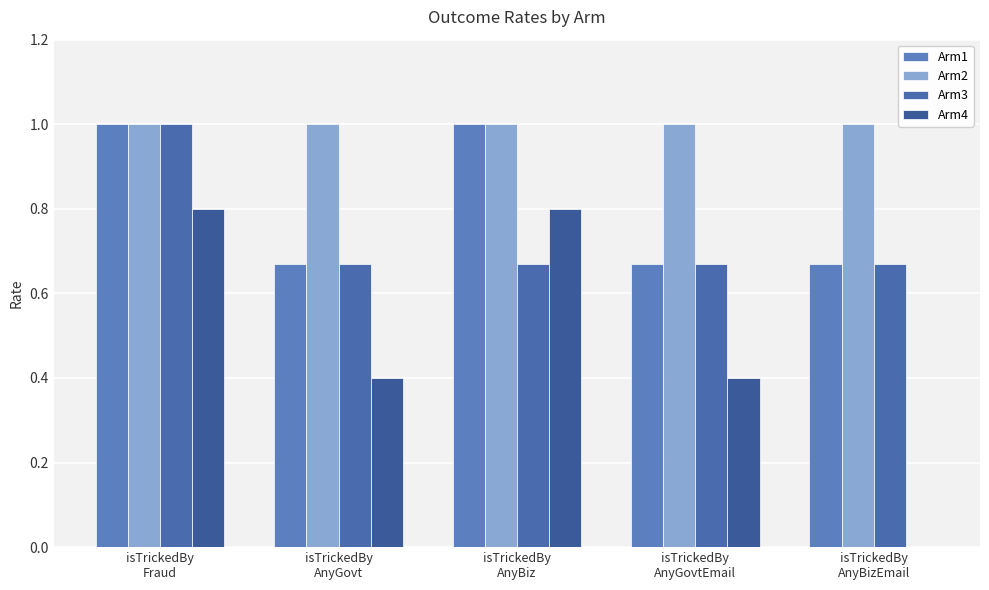

Rank the series at isTrickedBy
AnyBizEmail from lowest to highest value.

Arm4, Arm1, Arm3, Arm2